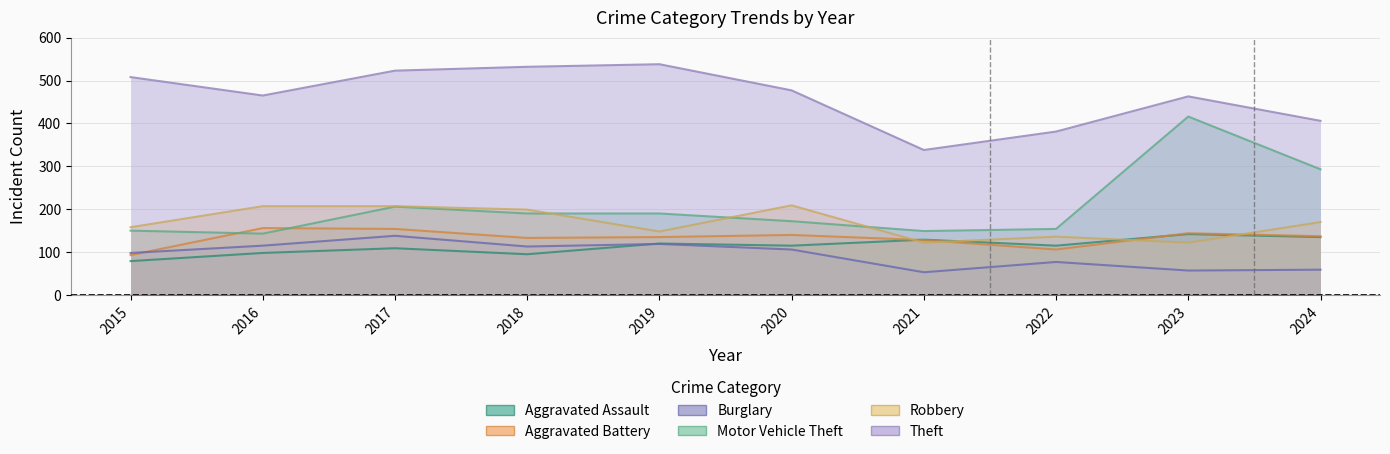

Where does the Robbery series first go above 170?

2016